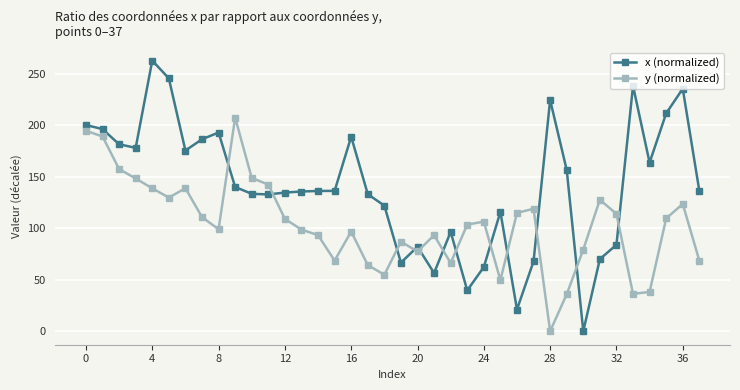

Rank the series by their average value, from highest to lowest.

x (normalized), y (normalized)